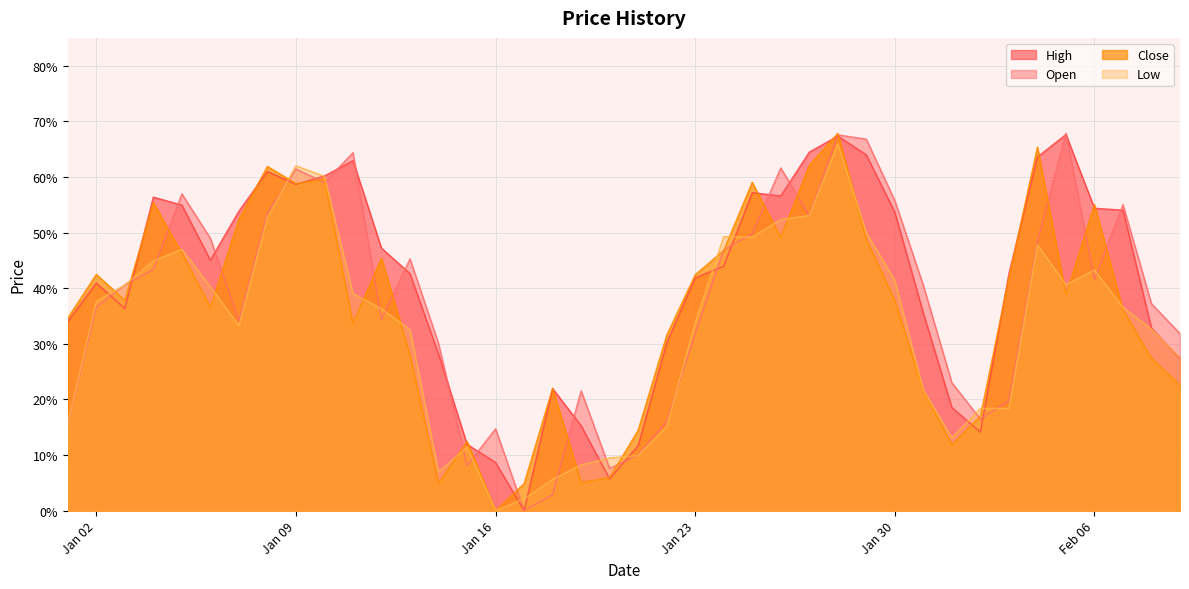

What is the difference between the Close values at 2023-01-12 and 2023-01-27?

0.2